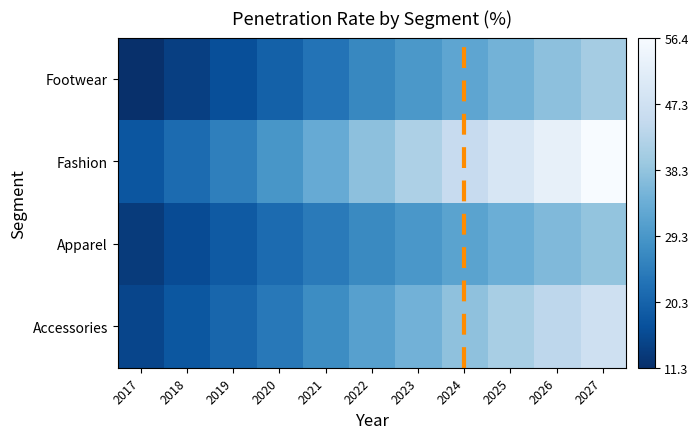

At how many categories does at least one series exceed 40?

5